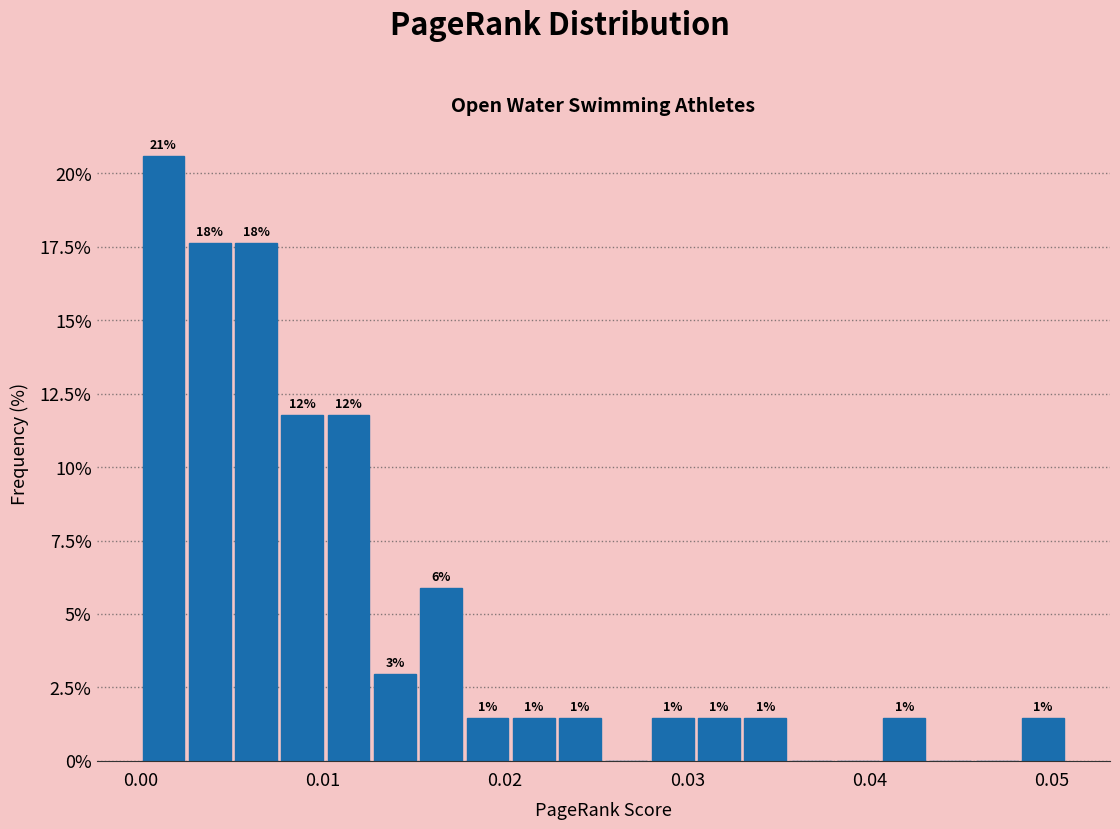

Around what value on the x-axis is the tallest bar? Give the approximate position of its centre, as read against the axis.

0.001